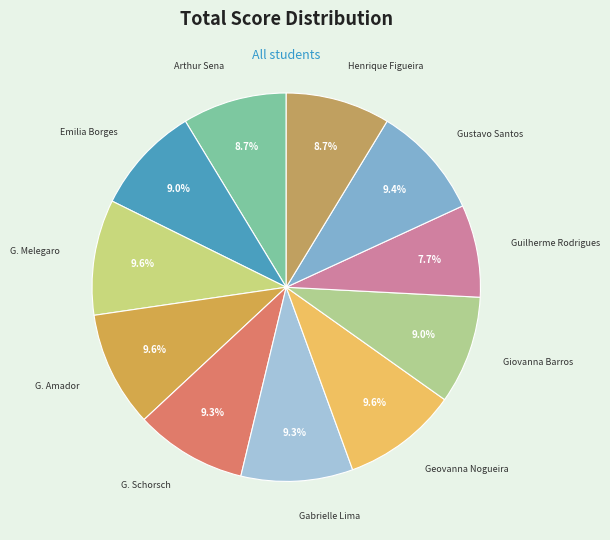

Approximately how many times larger is the value at Guilherme Rodrigues compared to G. Melegaro?

0.8